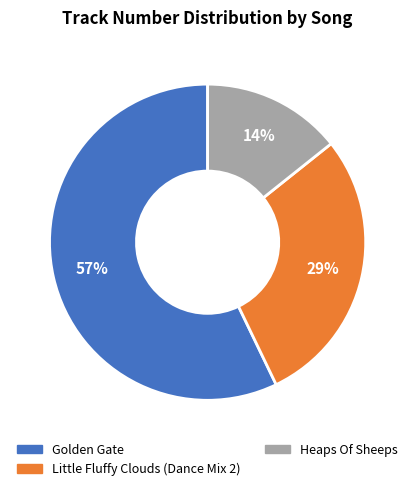

Which has a higher value, Golden Gate or Heaps Of Sheeps?

Golden Gate